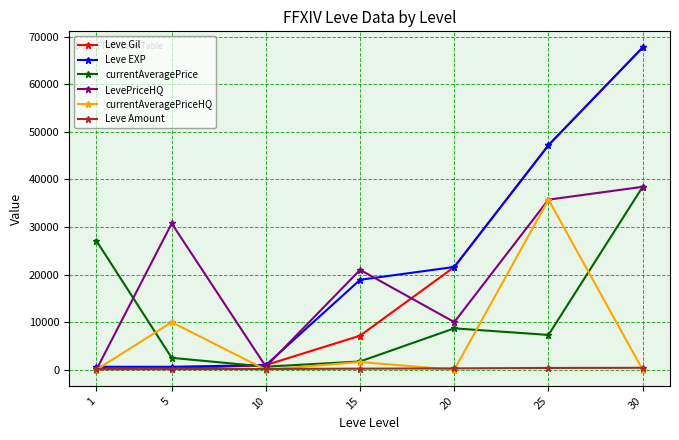

What is the maximum value shown in the chart?

67730.0